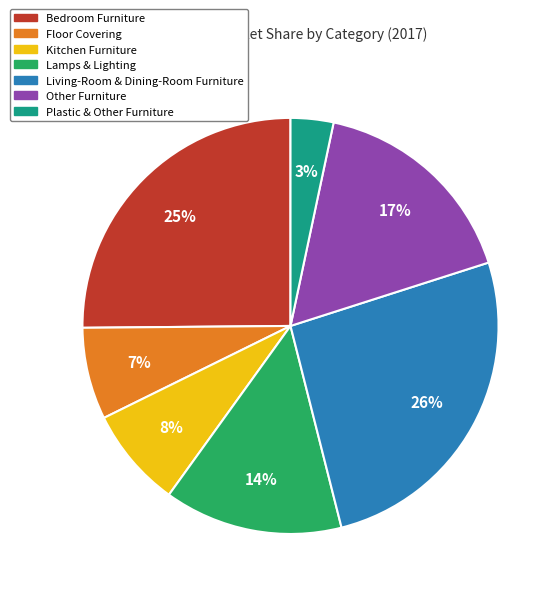

Which slice is the largest?

Living-Room & Dining-Room Furniture